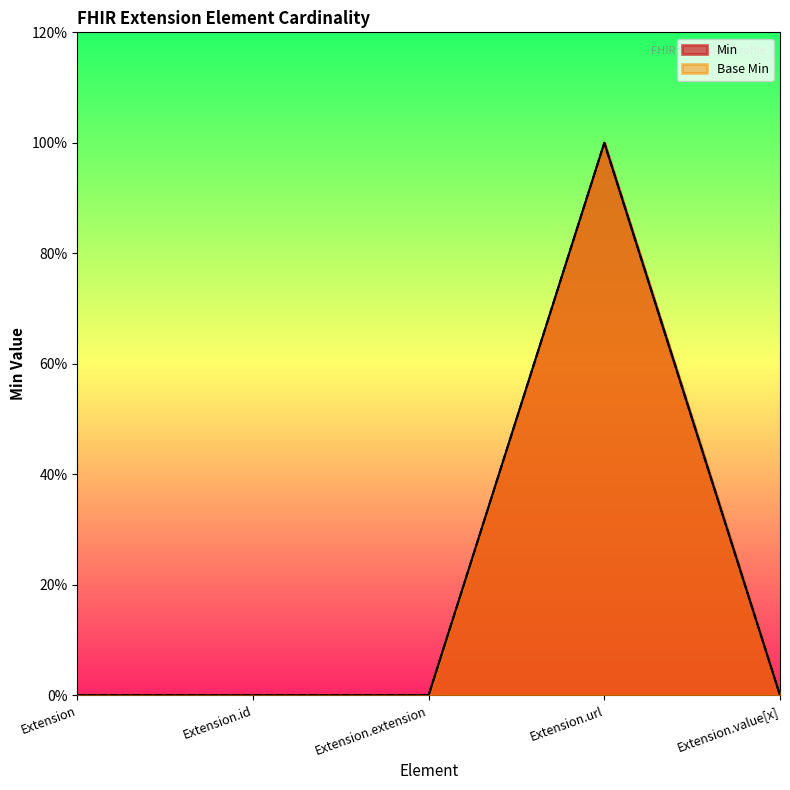

How many values in the Min series exceed 0?

1